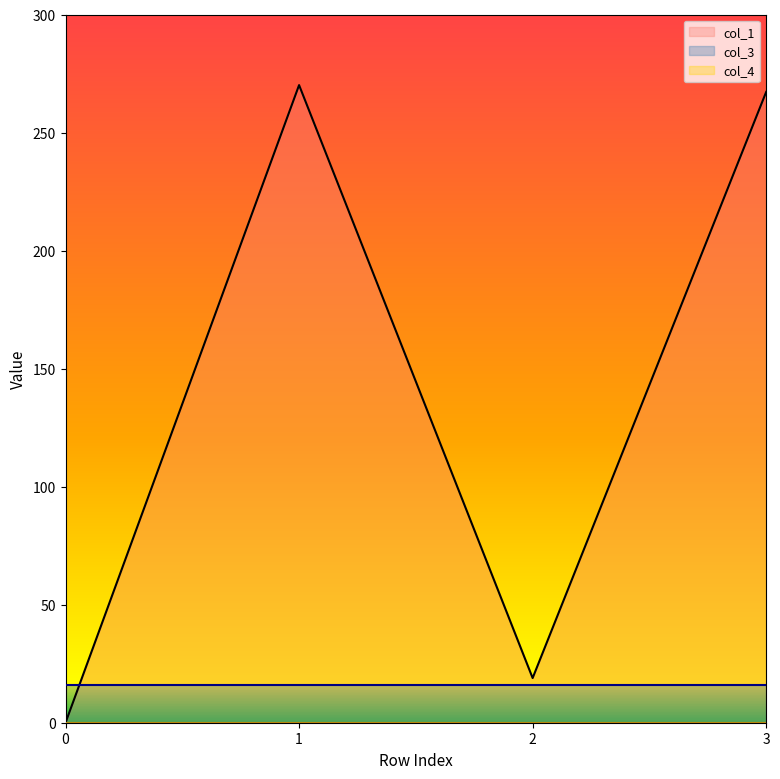

Reading left to right, extract all data points from this chart.

col_1: 0.0	270.1	18.9	267.2
col_3: 16.0	16.0	16.0	16.0
col_4: 0.0	0.0	0.0	0.0